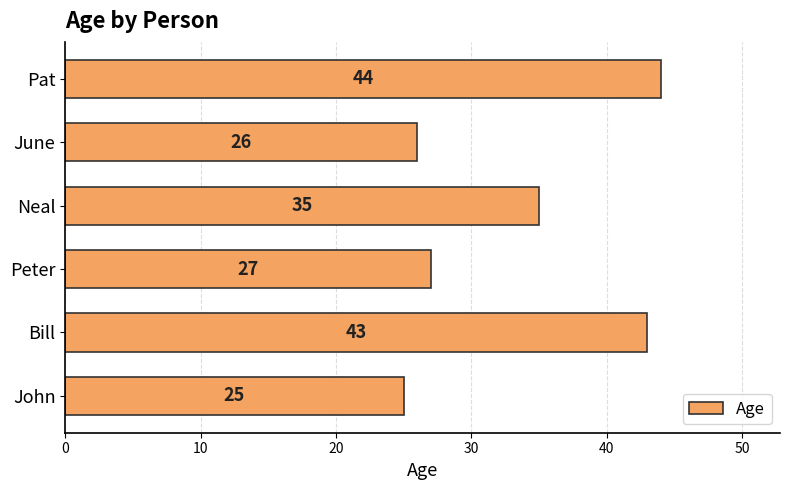

The chart shows a value of 35 at Neal. True or false?

True